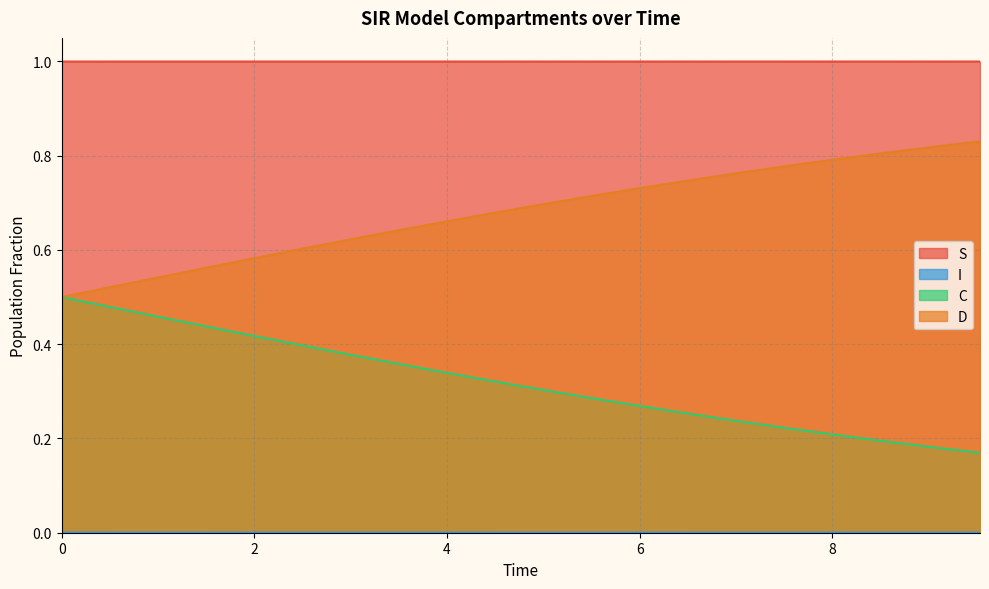

List the labels in order of D value, smallest first.

0.0, 0.5016722408026756, 1.0033444816053512, 1.5050167224080266, 2.0066889632107023, 2.508361204013378, 3.0100334448160533, 3.511705685618729, 4.013377926421405, 4.51505016722408, 5.016722408026756, 5.518394648829432, 6.020066889632107, 6.521739130434782, 7.023411371237458, 7.525083612040134, 8.02675585284281, 8.528428093645484, 9.03010033444816, 9.531772575250836